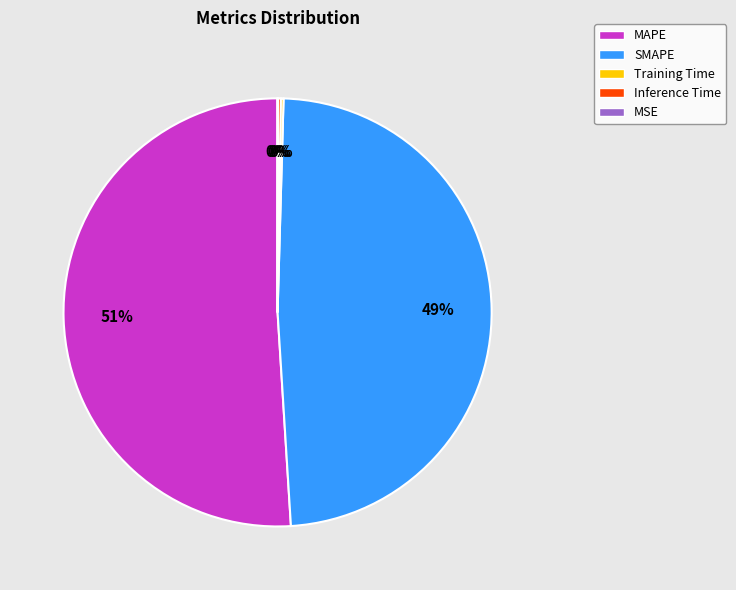

To the nearest percent, what percentage of the pie is MAPE?

51%